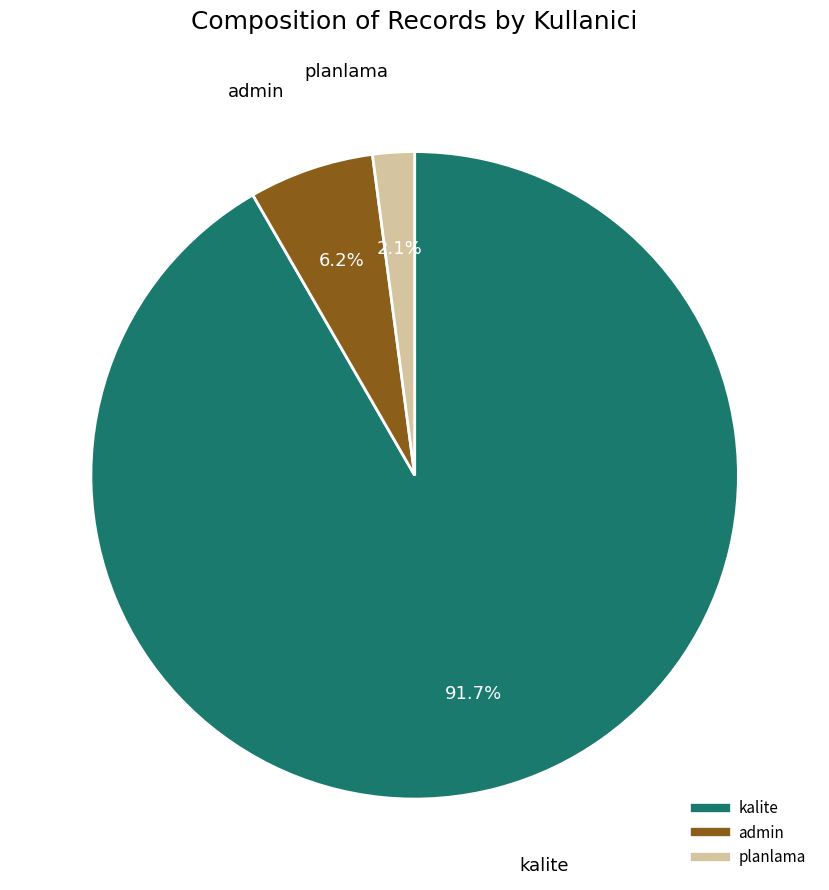

Which category has the biggest portion of the pie?

kalite